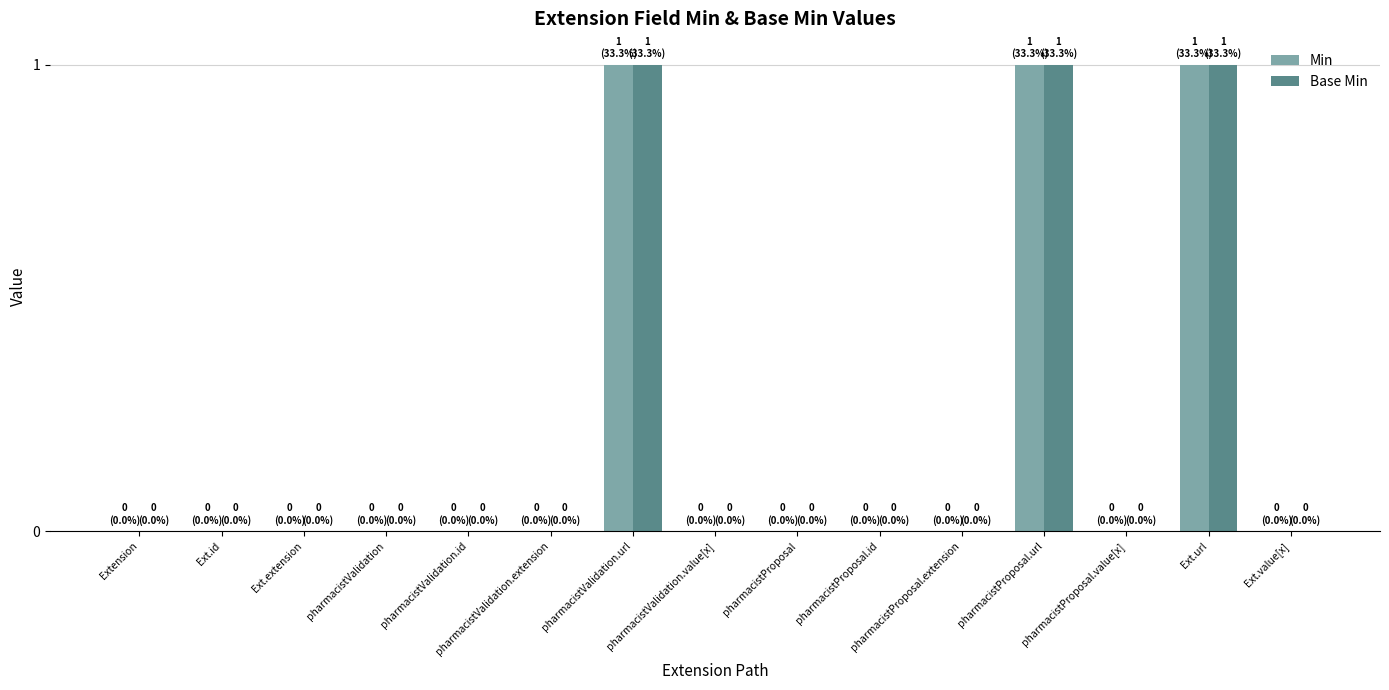

What is the sum of all Base Min values?

3